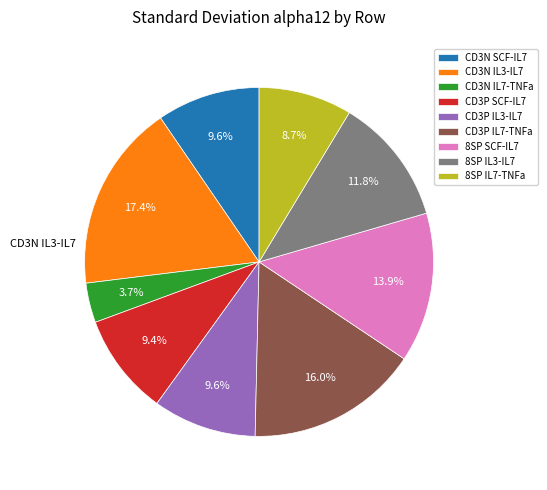

How many segments does this pie chart have?

9